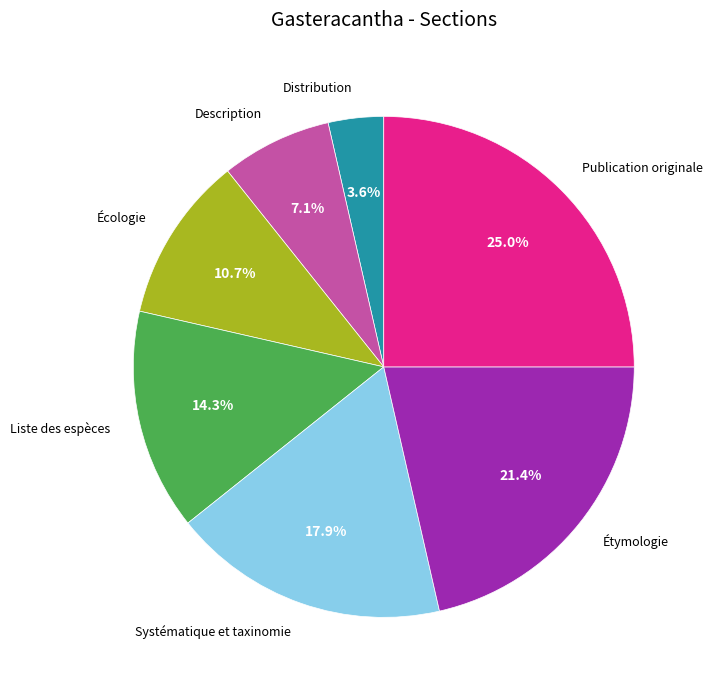

Does any single category account for the majority?

No